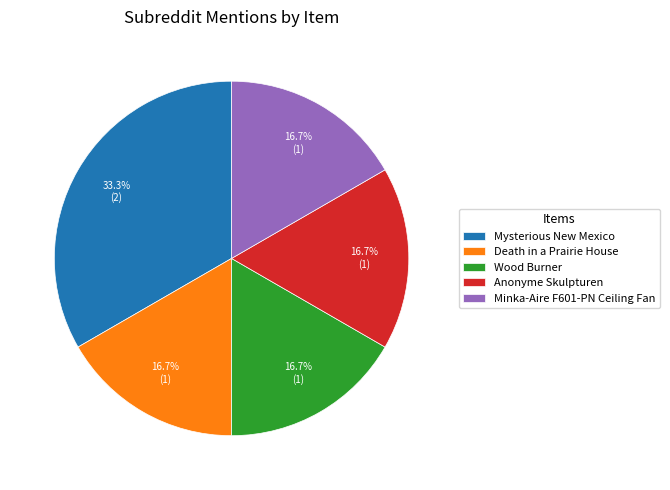

Count the number of slices in the pie.

5